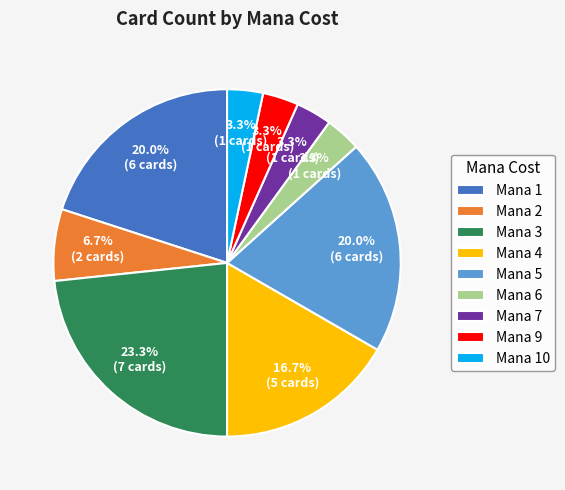

Do Mana 4 and Mana 10 together represent more than half of the pie?

No